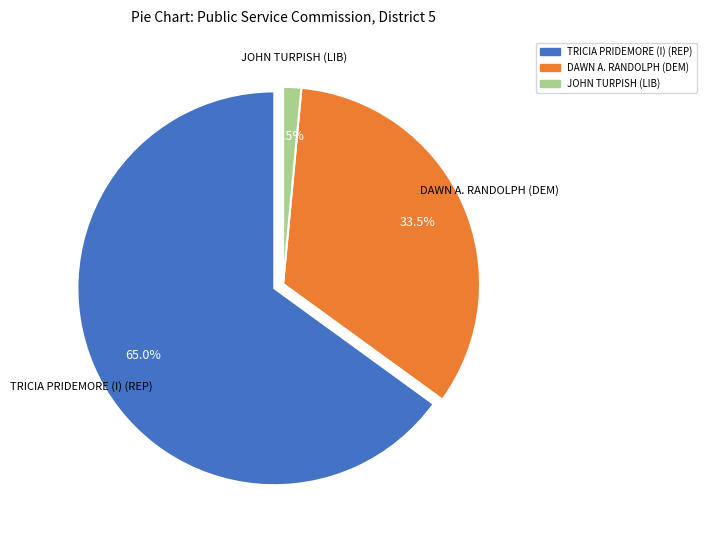

To the nearest percent, what percentage of the pie is DAWN A. RANDOLPH (DEM)?

34%